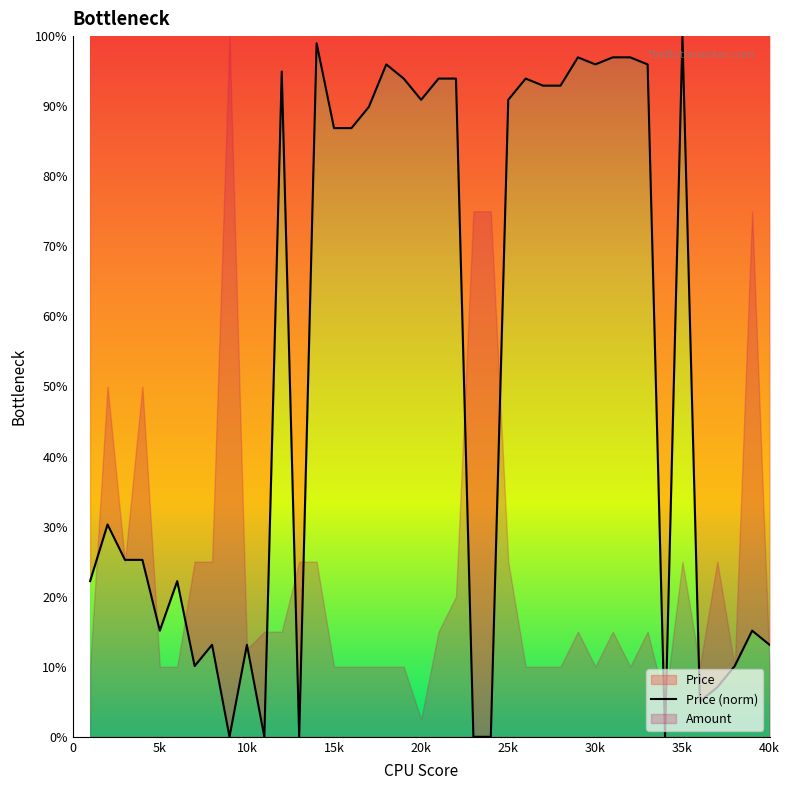

The Price (norm) series shows 86.9 at 15k. True or false?

True